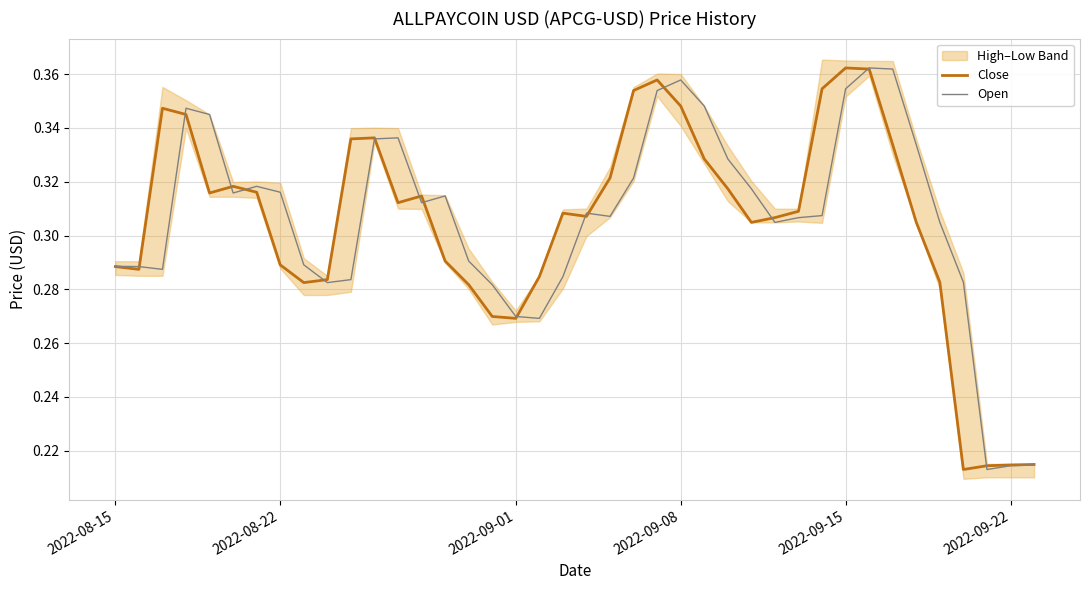

The value of Open at 2022-09-22 is 0.1. True or false?

False